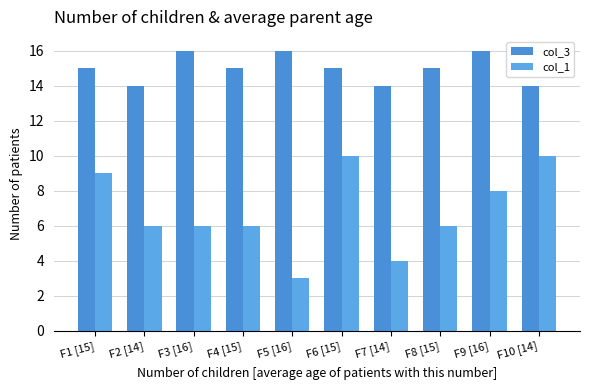

How many bars are there in each group?

2